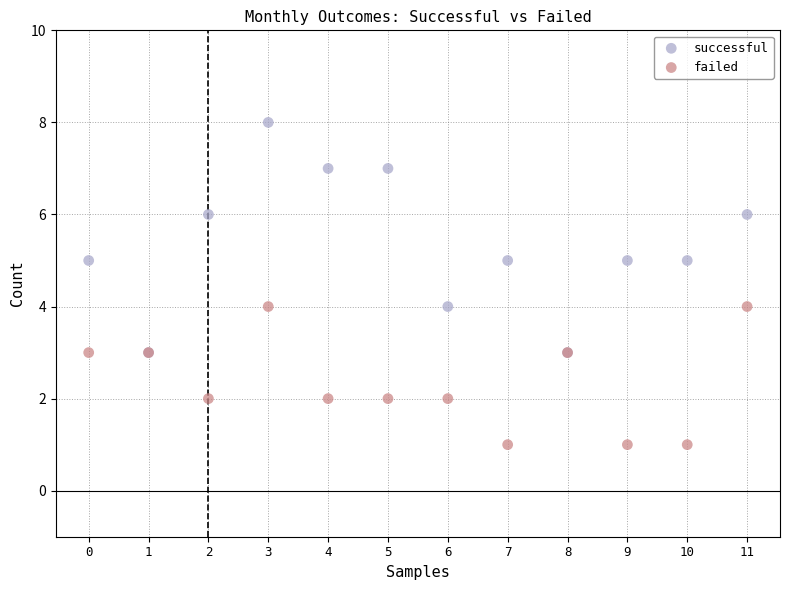

What are all the series names shown in the legend?

successful, failed